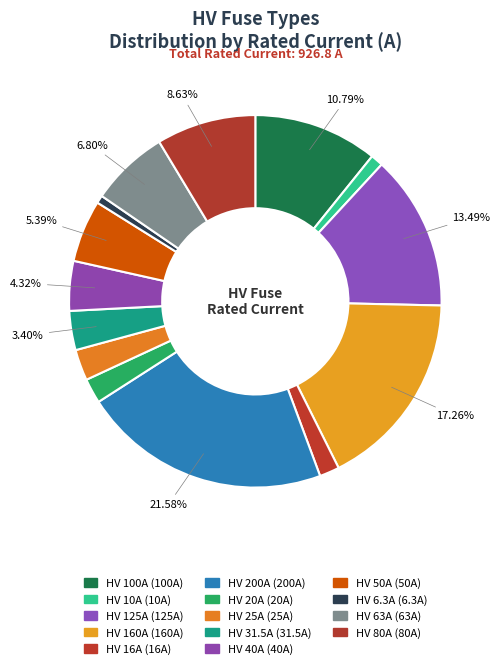

Do HV 100A and HV 16A together represent more than half of the pie?

No